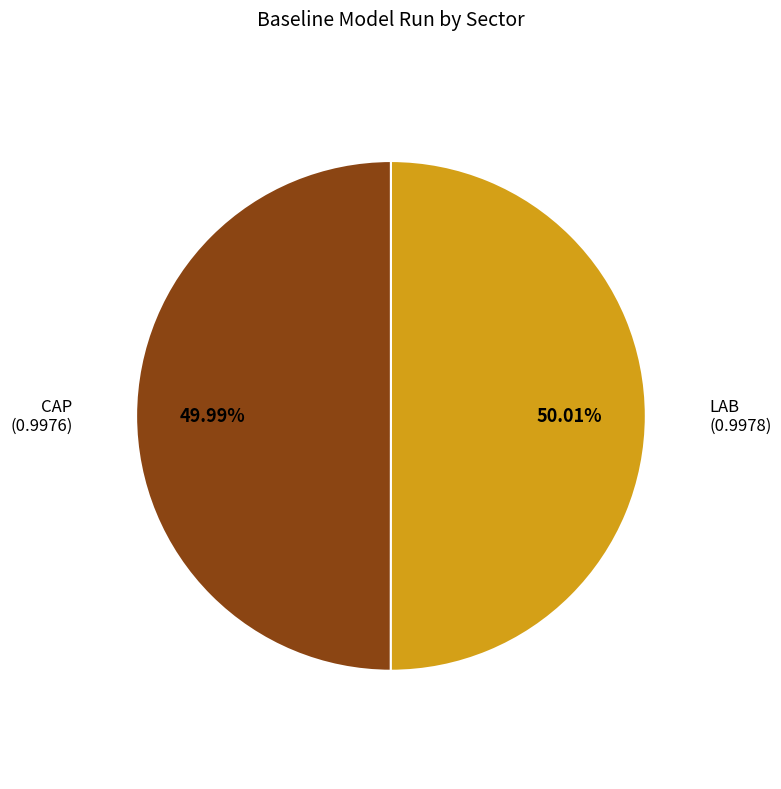

Does any single category account for the majority?

Yes